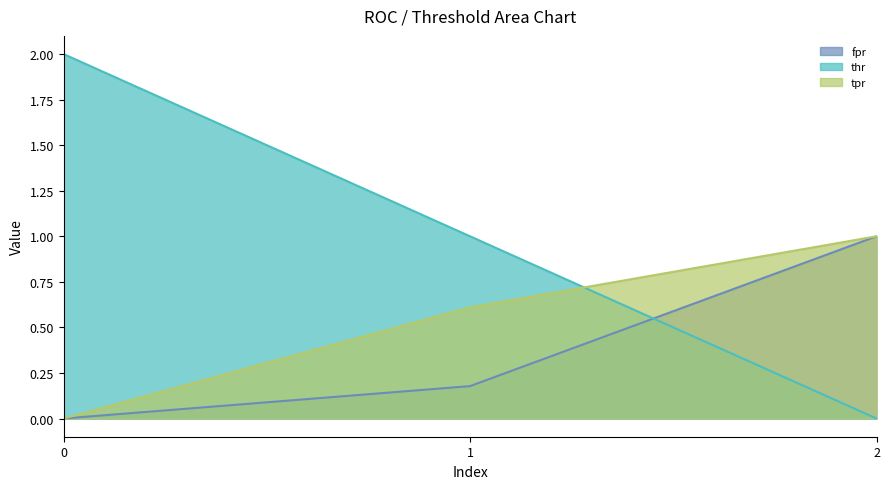

Which series changed the most between 0 and 2?

thr